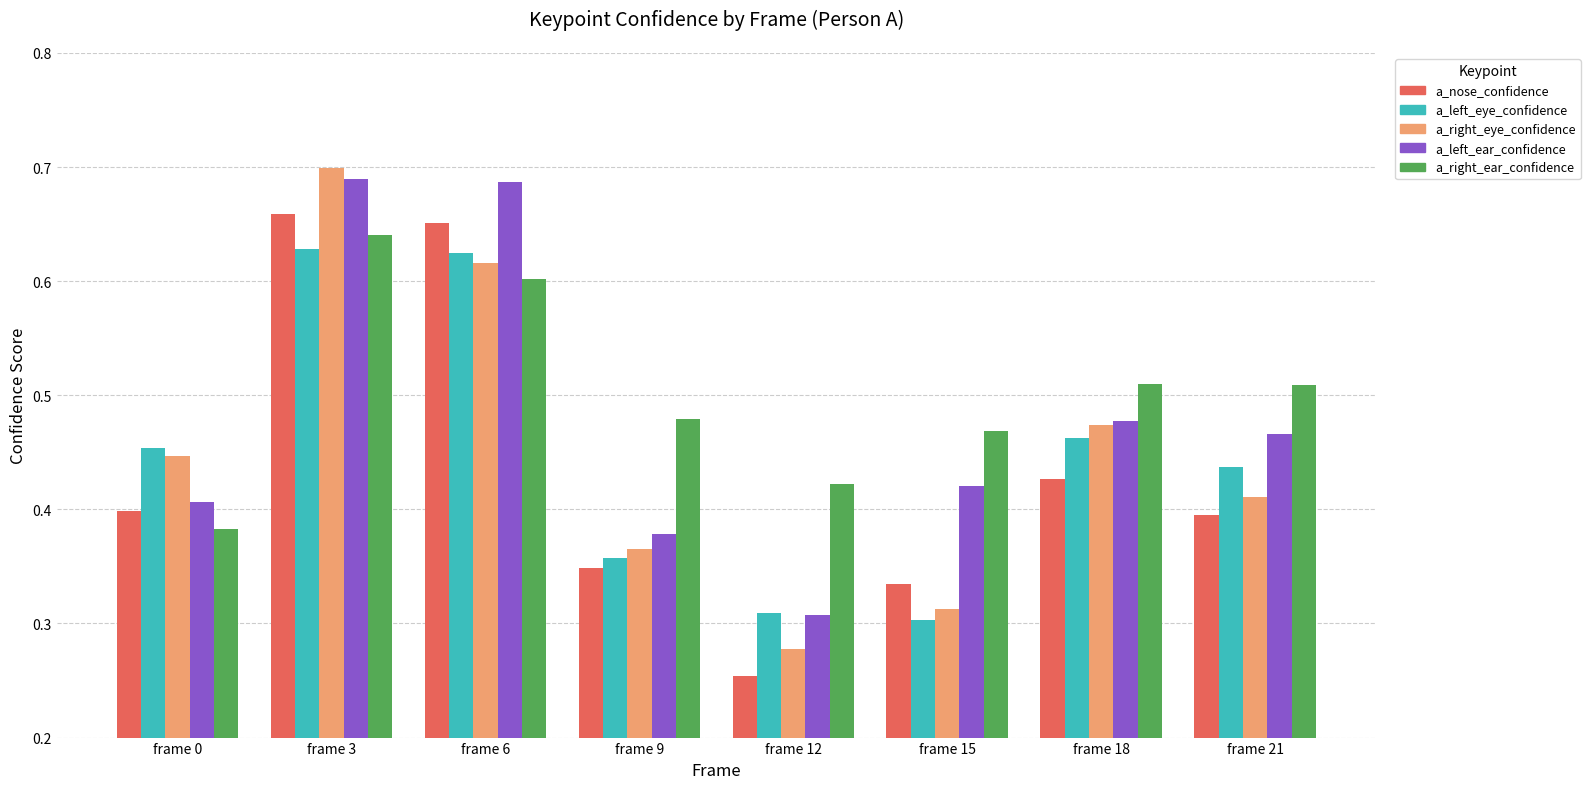

Which category has the highest value in the a_right_ear_confidence series?

frame 3